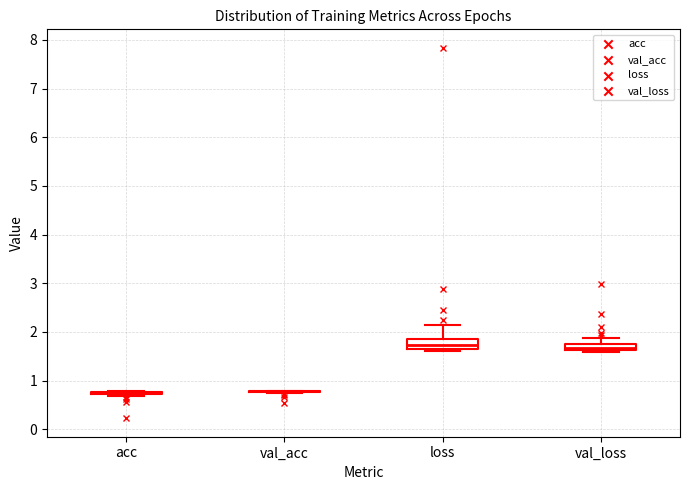

Where is the upper edge of the box for loss on the y-axis? The values are not printed on the chart, so give them approximately, as read against the axis.

1.9